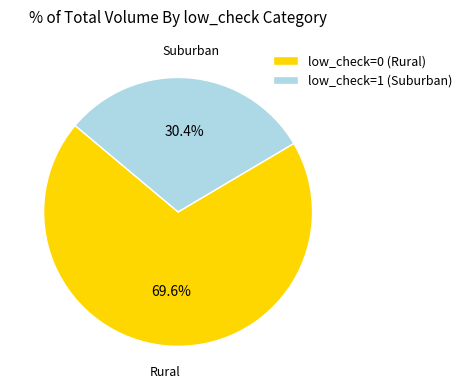

What is the ratio of the value at low_check=1 (Suburban) to the value at low_check=0 (Rural)?

0.4